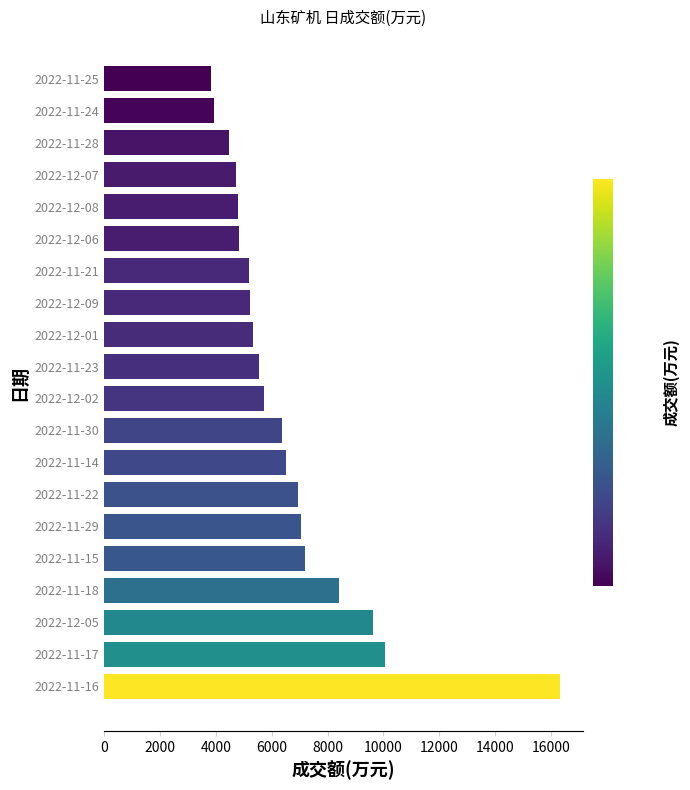

What is the change in value from 2022-12-07 to 2022-11-24?

-782